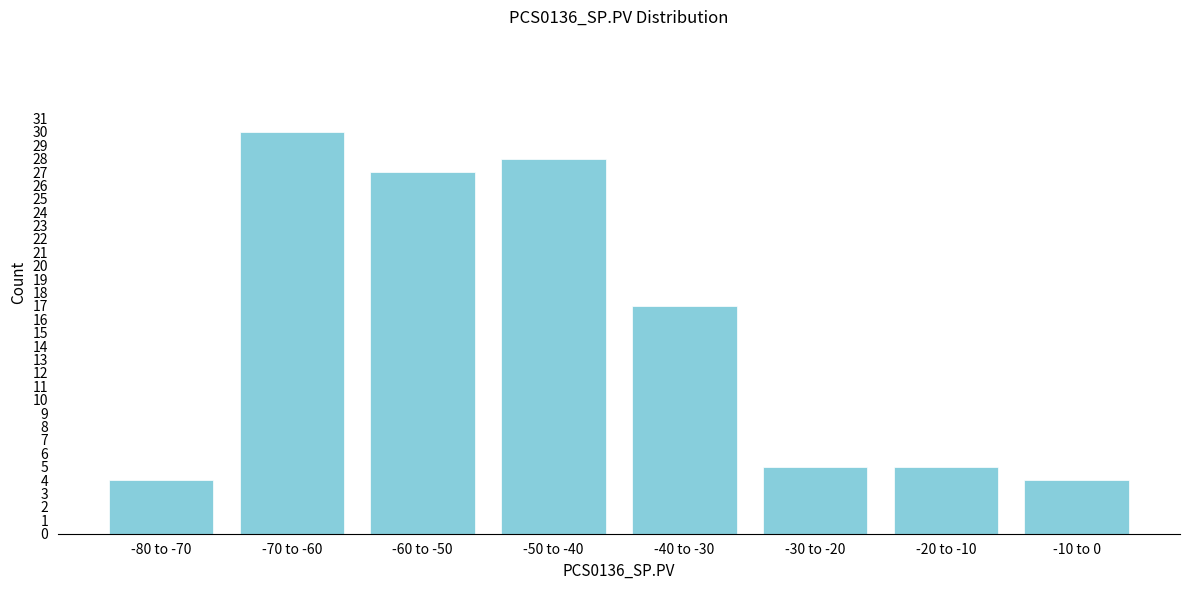

Reading left to right, extract all data points from this chart.

-80 to -70=4	-70 to -60=30	-60 to -50=27	-50 to -40=28	-40 to -30=17	-30 to -20=5	-20 to -10=5	-10 to 0=4